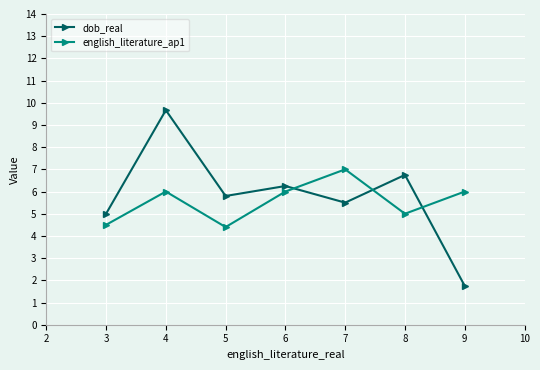

Which series has the largest total across all categories?

dob_real